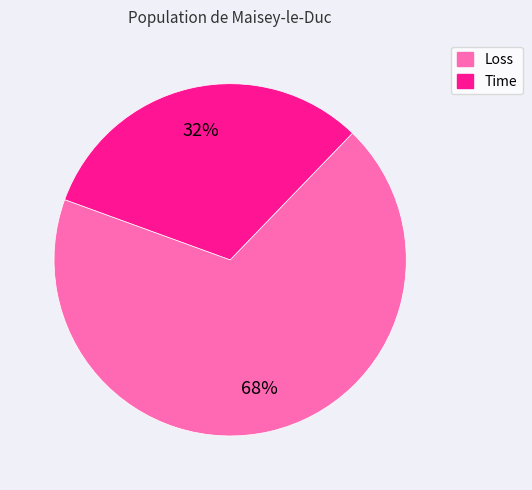

Is there any slice that represents more than half of the pie?

Yes